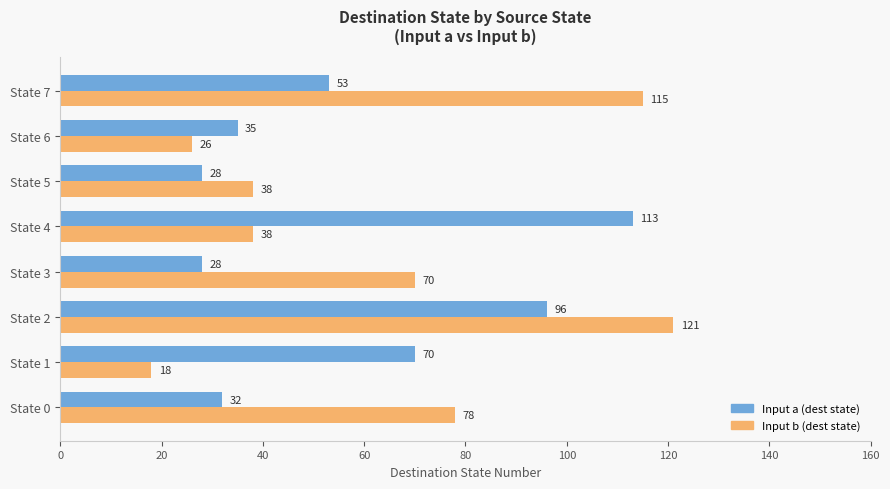

At how many categories does at least one series exceed 65?

6